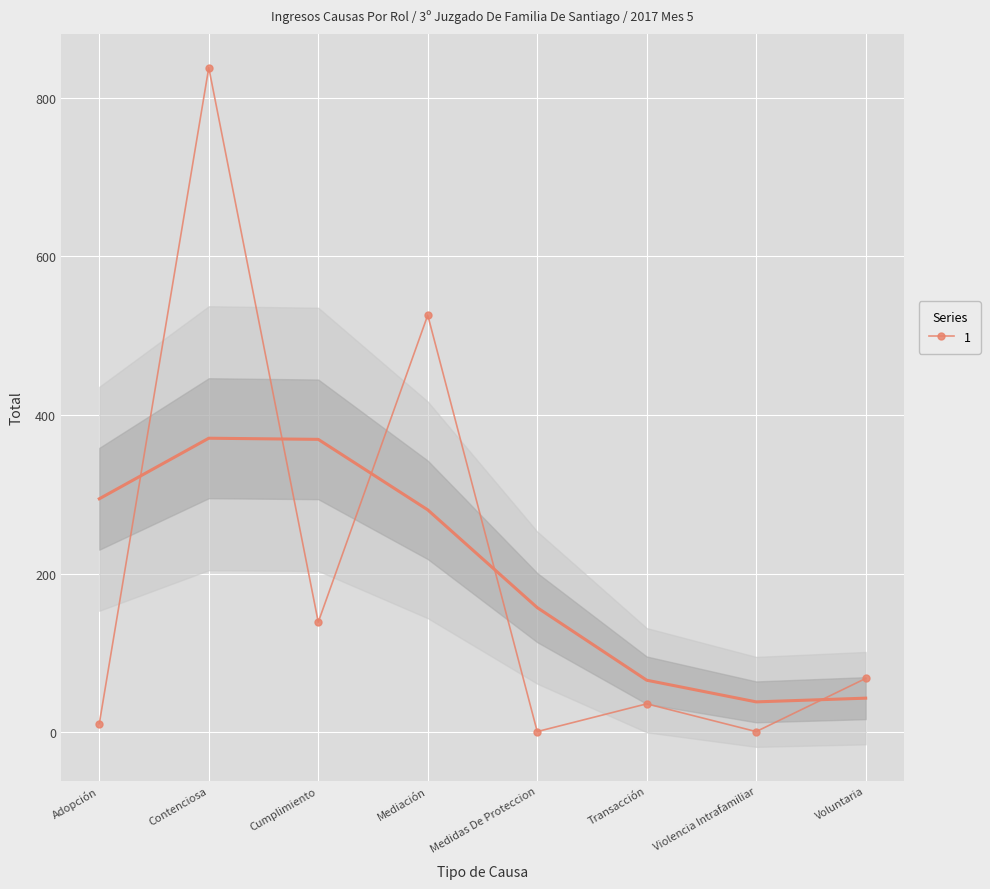

True or false: the data has more than 1 interior local peaks.

True